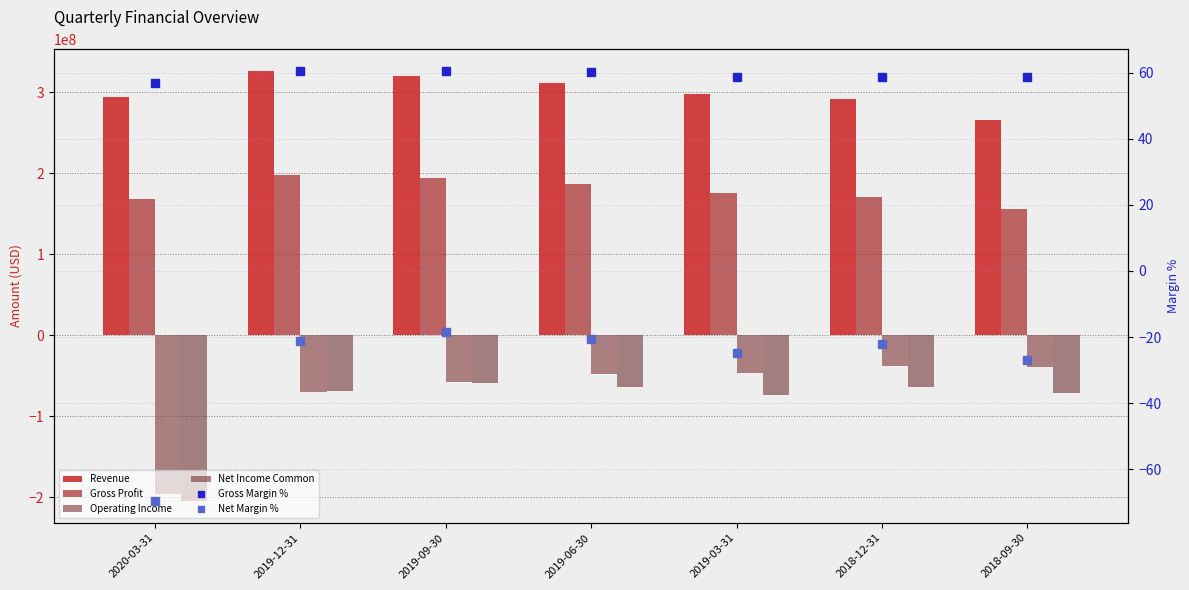

Rank the series by their maximum value, from lowest to highest.

Net Income Common, Operating Income, Net Margin %, Gross Margin %, Gross Profit, Revenue